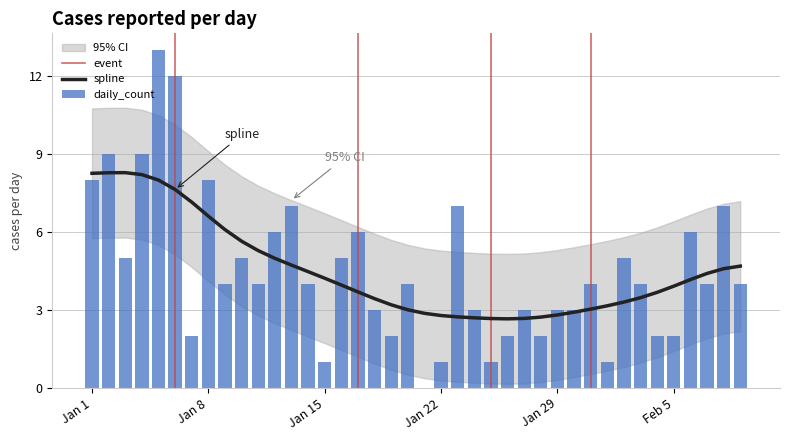

What position from the right is 29?

11